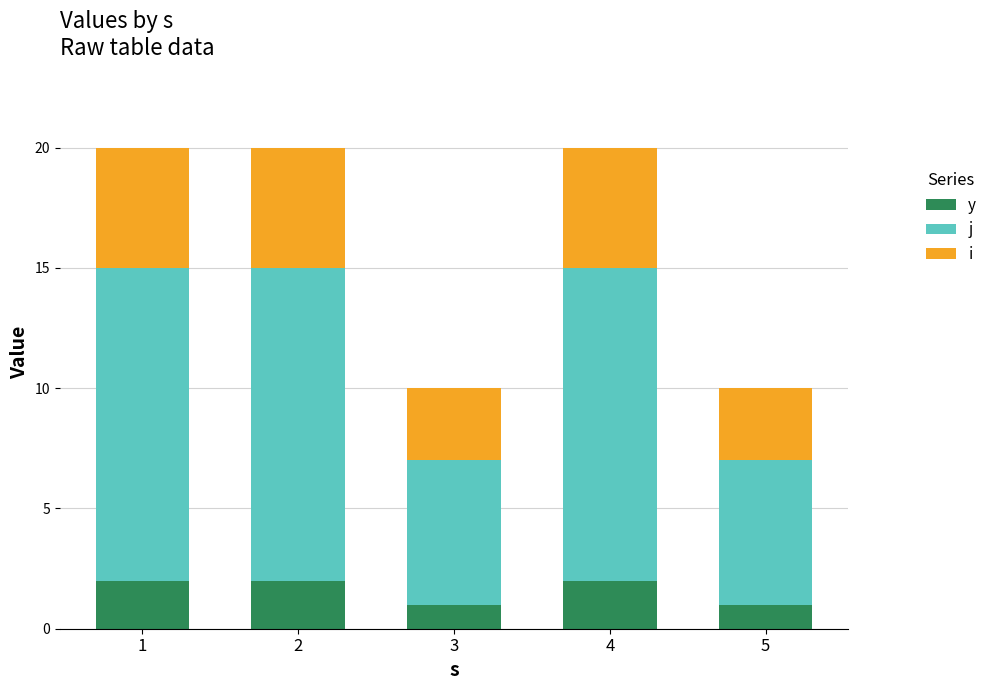

True or false: y has a value of 0 at 5.

False